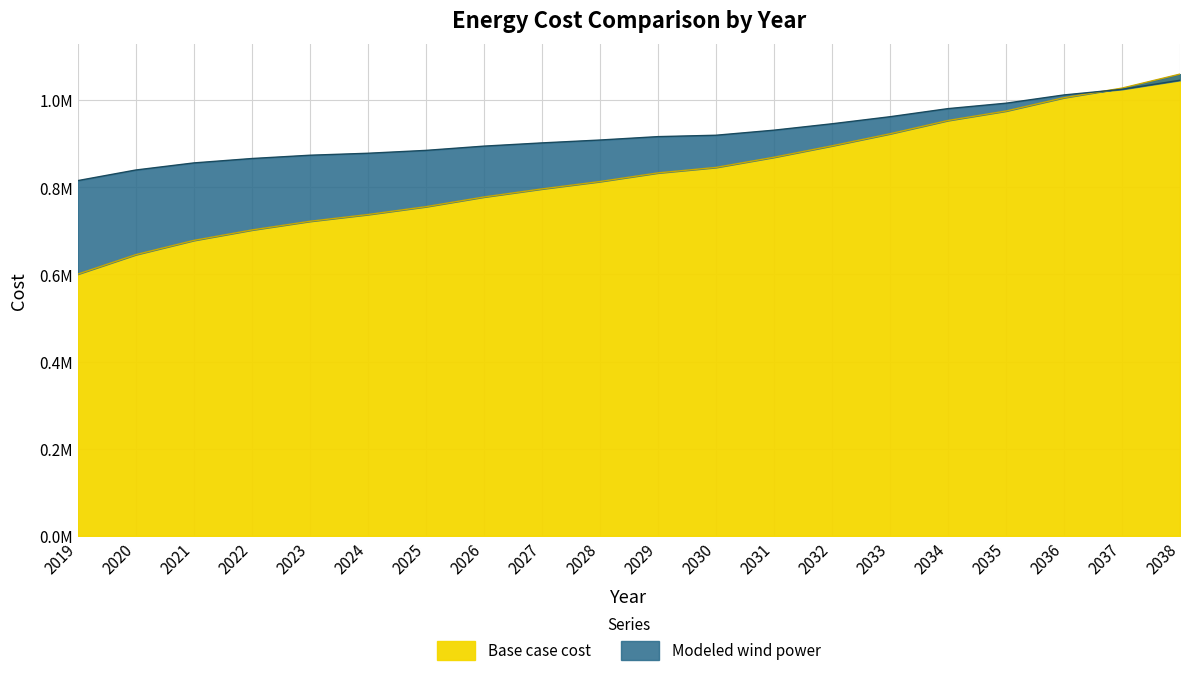

Reading left to right, what are all the values shown in this chart?

Base case cost: 2019=600669.6	2020=645326.8	2021=678040.0	2022=701938.8	2023=721893.6	2024=737408.5	2025=755426.0	2026=777685.8	2027=796190.8	2028=813120.1	2029=832952.3	2030=845535.0	2031=868874.1	2032=895103.2	2033=922731.0	2034=953244.7	2035=974985.0	2036=1005591.3	2037=1027556.2	2038=1059730.1
Modeled wind power: 2019=815256.1	2020=839591.3	2021=855859.2	2022=865955.7	2023=873517.1	2024=878043.4	2025=884628.5	2026=894393.6	2027=901796.5	2028=908397.8	2029=916213.3	2030=919390.5	2031=931013.3	2032=945671.0	2033=961868.9	2034=980476.1	2035=992904.0	2036=1011870.6	2037=1024783.7	2038=1045572.3